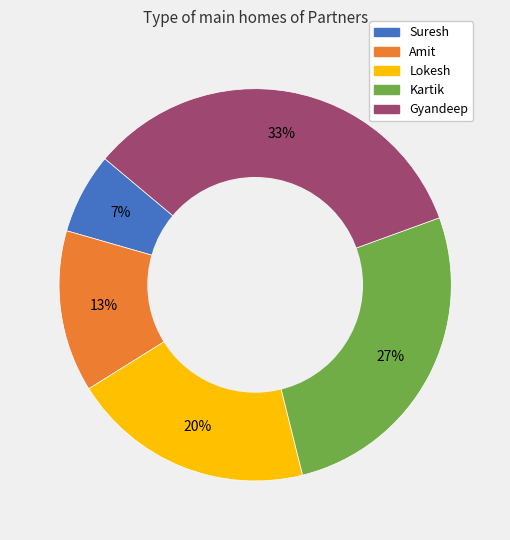

Rank the categories by value from lowest to highest.

Suresh, Amit, Lokesh, Kartik, Gyandeep